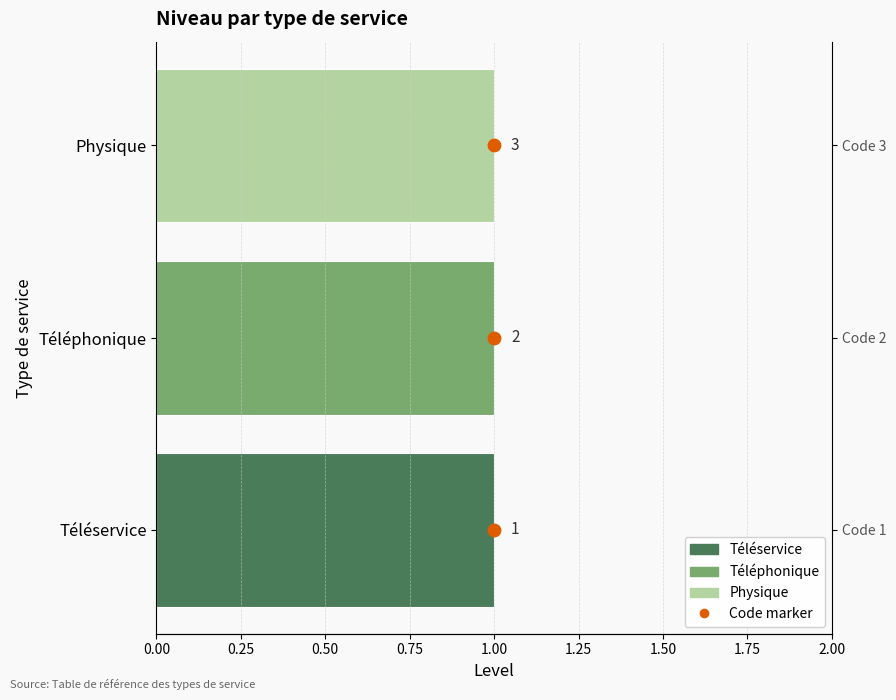

Which series has the widest spread of Y values?

Code marker